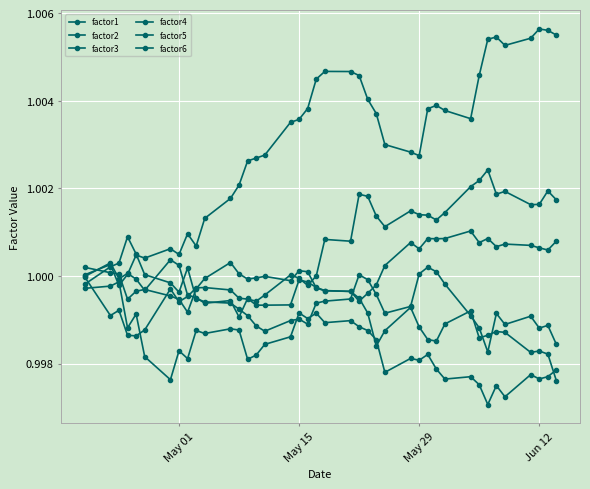

What is the value of the factor2 point at the 12th from the left?

1.0